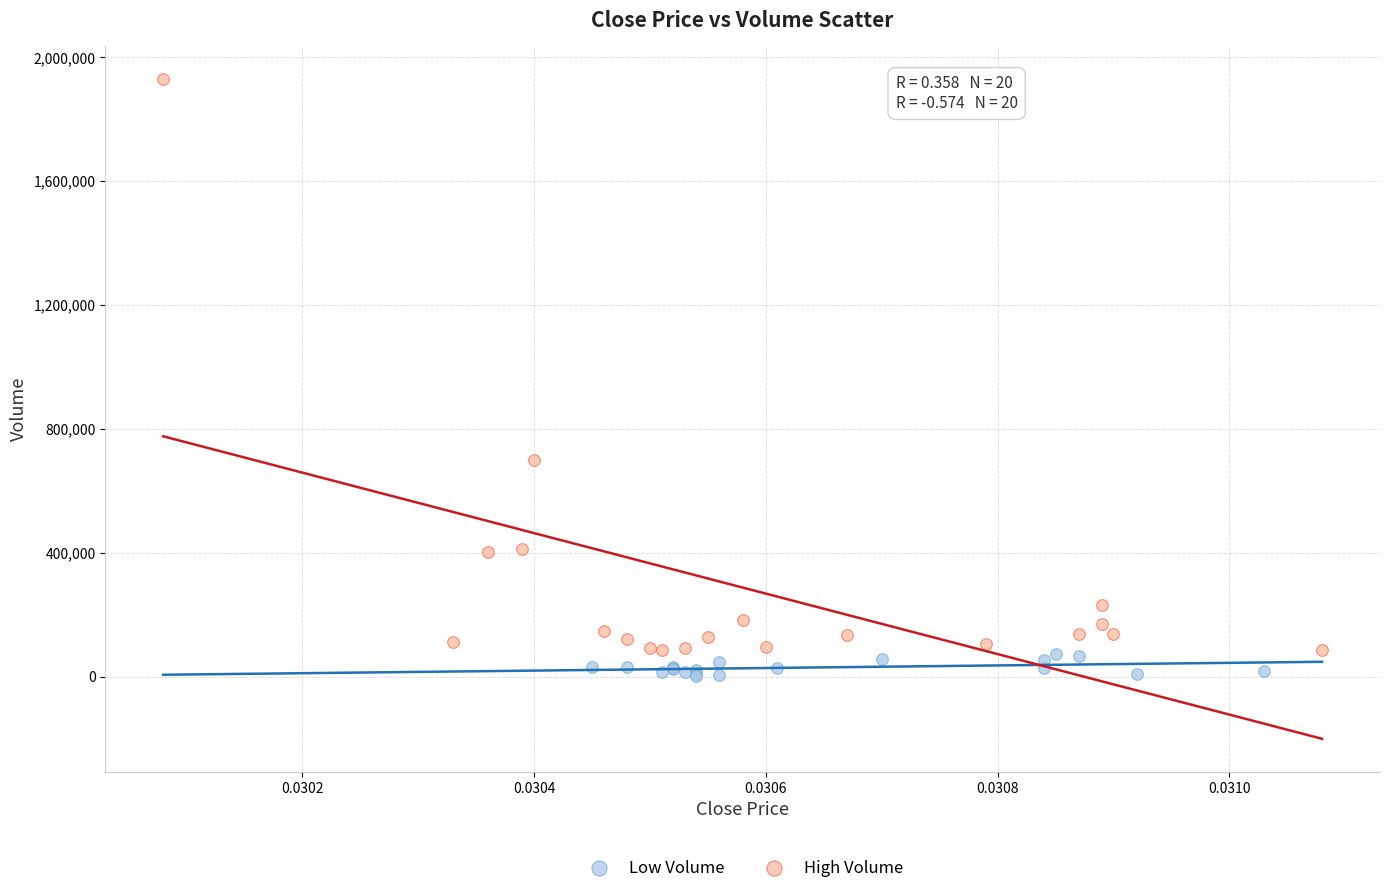

Which series contains the lowest Y value?

Low Volume